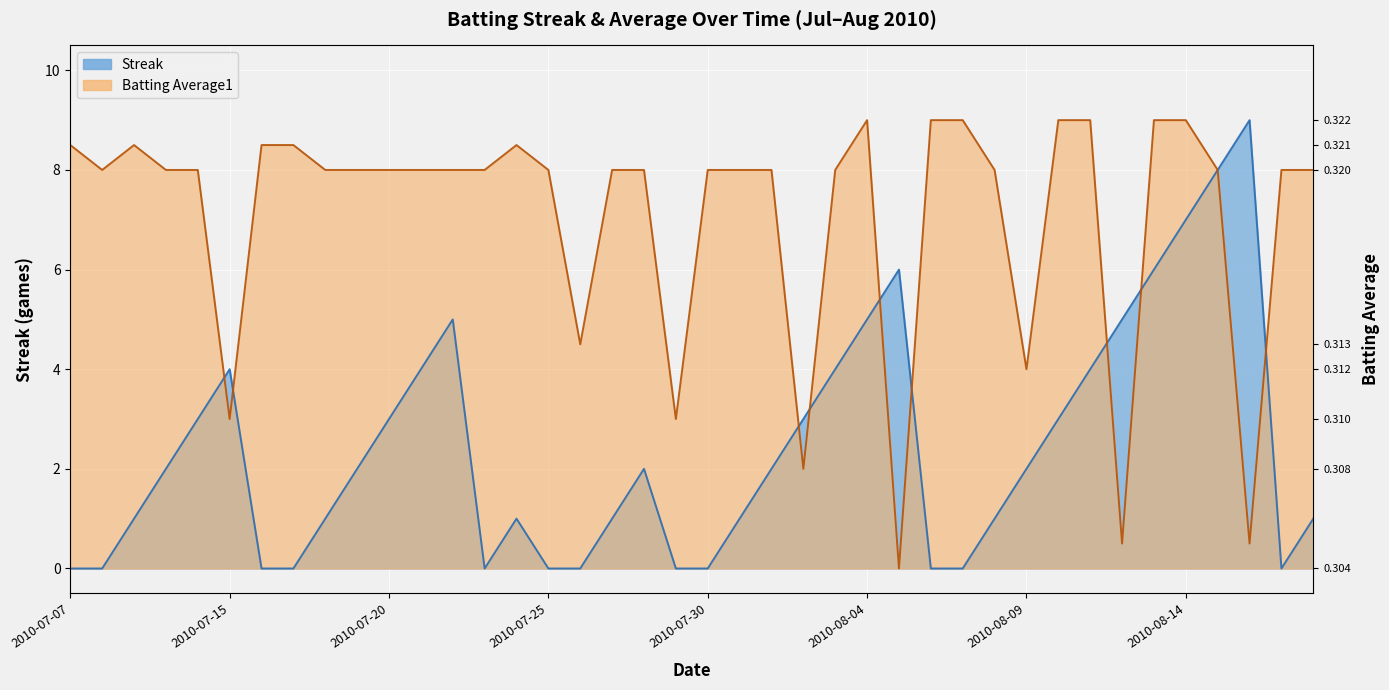

At which label does Streak first exceed 2?

2010-07-11